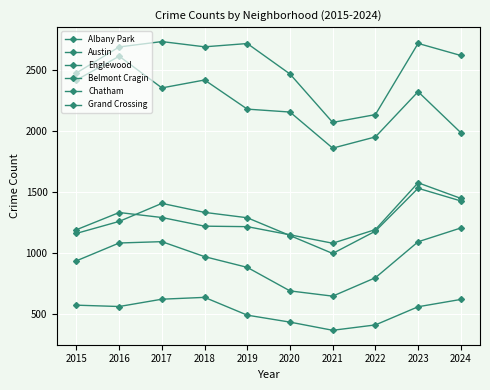

How many lines are shown in the chart?

6